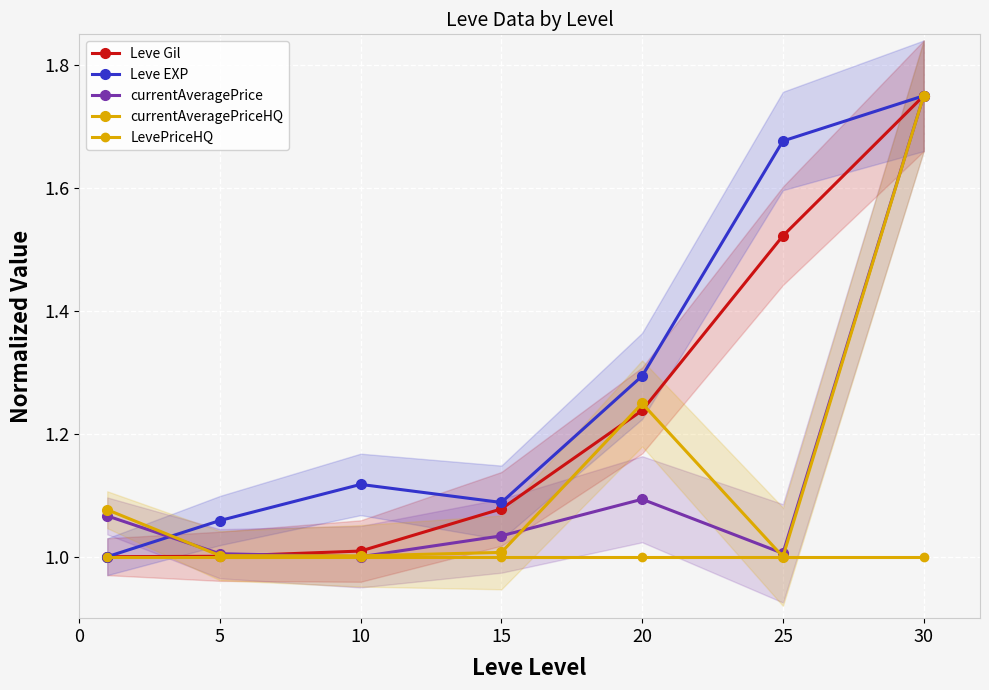

What is the difference between the second highest and second lowest values in the currentAveragePrice series?

0.1